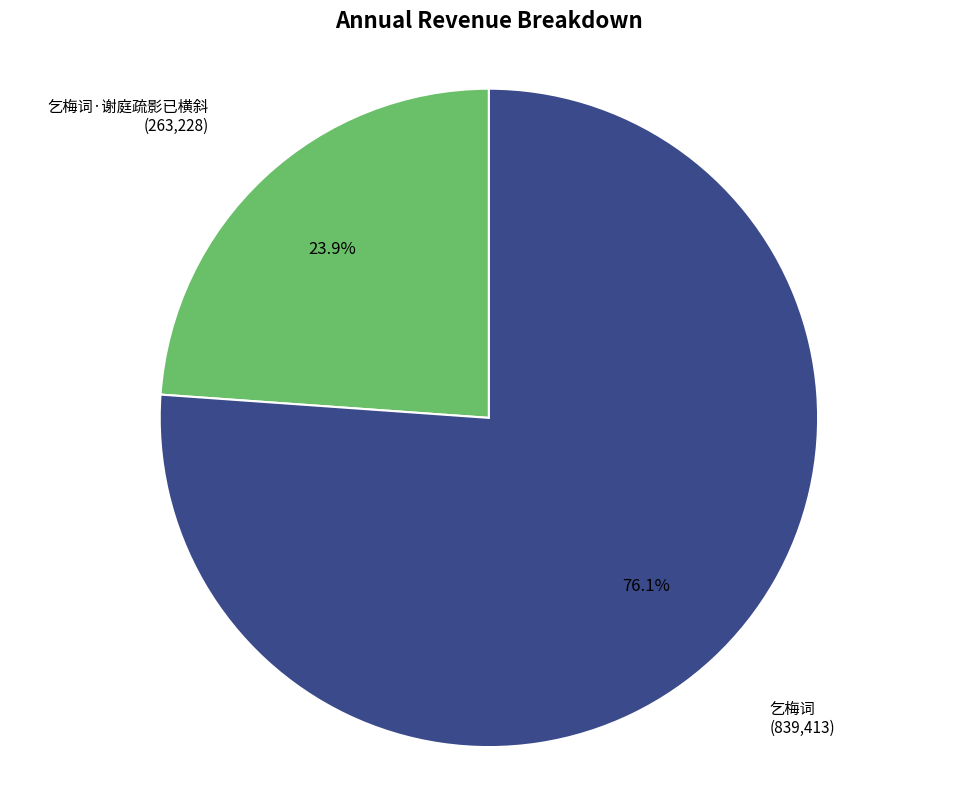

To the nearest percent, what is the combined percentage of 乞梅词 and 乞梅词·谢庭疏影已横斜?

100%